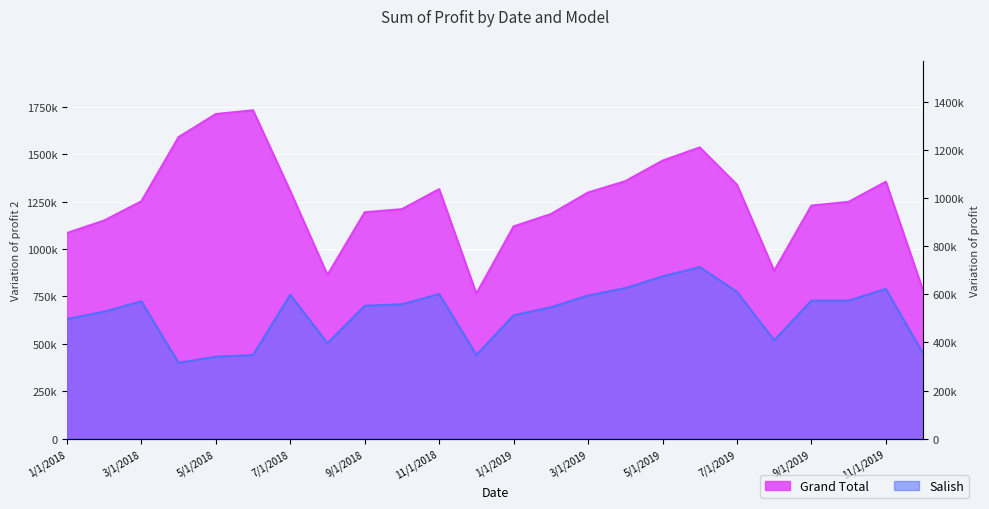

Which category has the lowest value in the Grand Total series?

12/1/2018